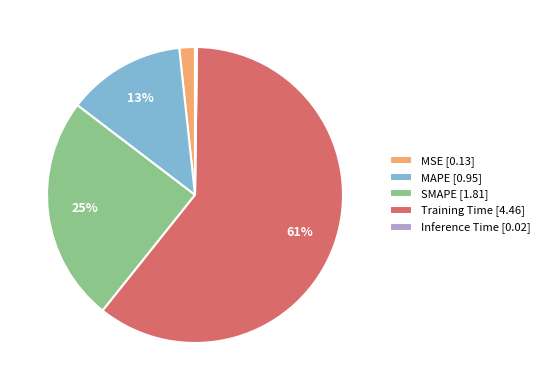

Which category accounts for the majority?

Training Time